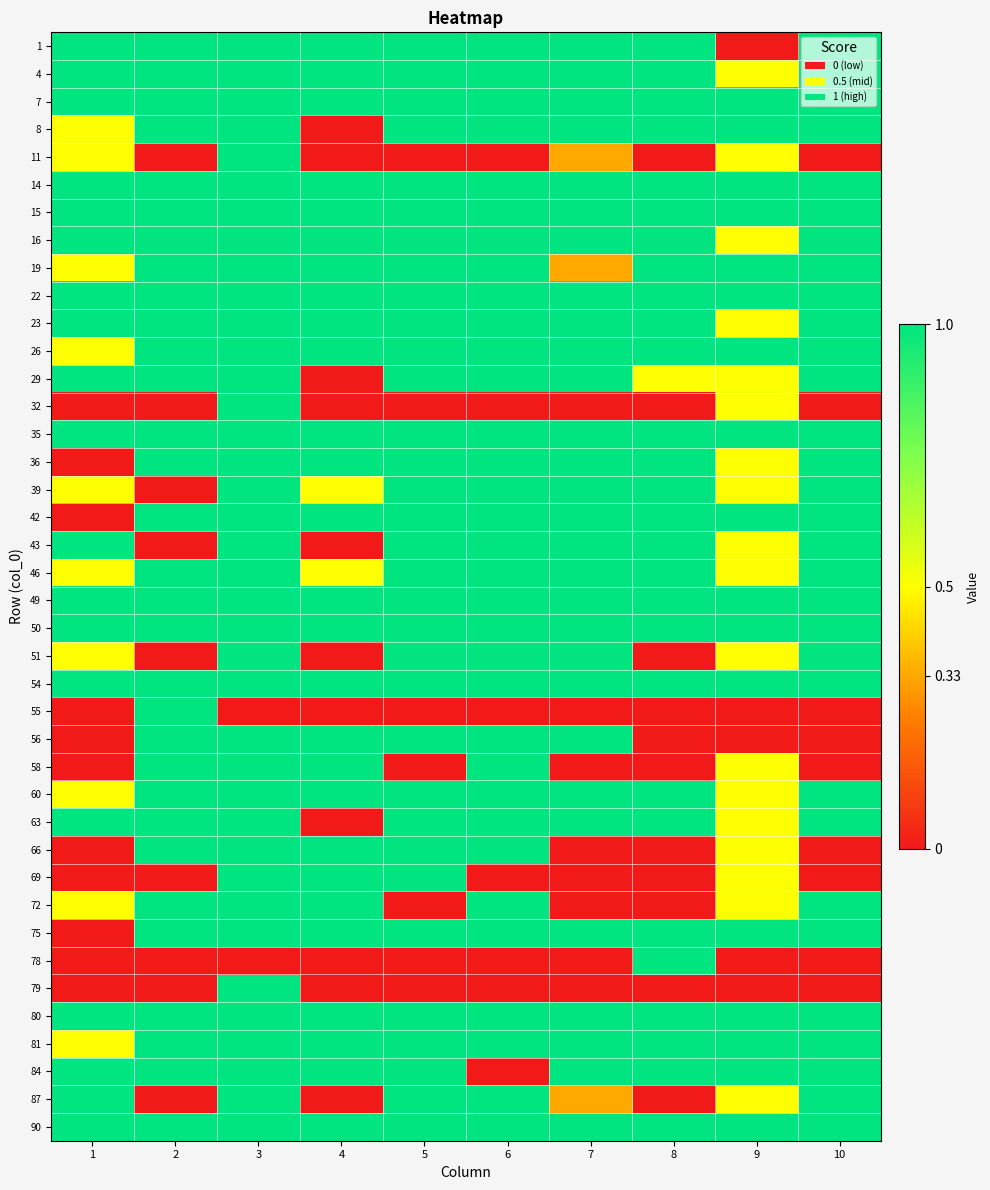

At which category does the chart reach its peak across all series?

1